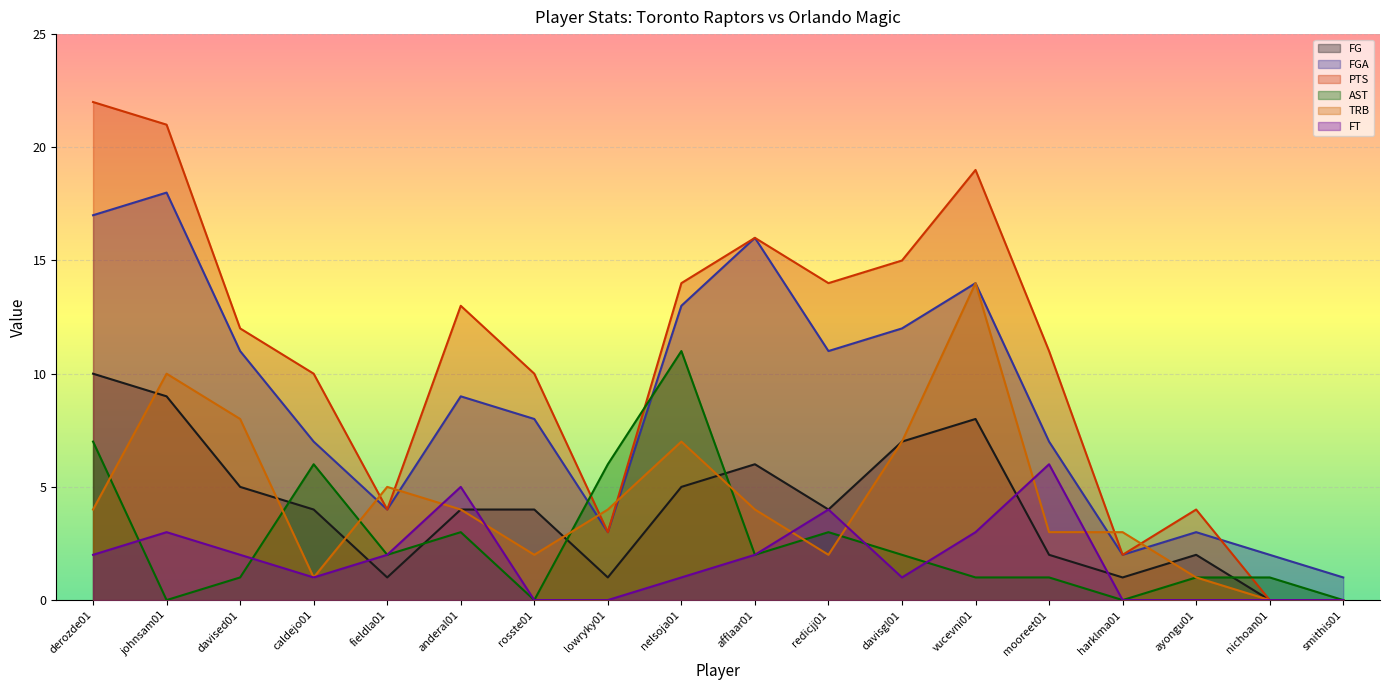

True or false: TRB has more than 1 points higher than both neighbors.

True